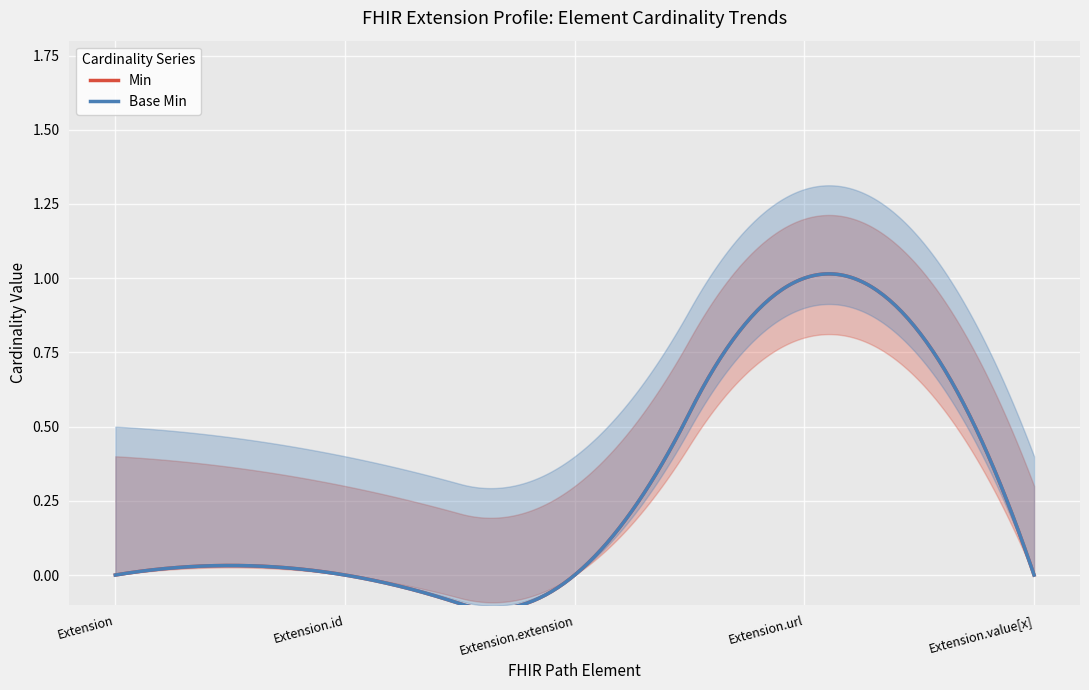

At which category does Min reach its first local peak?

Extension.url